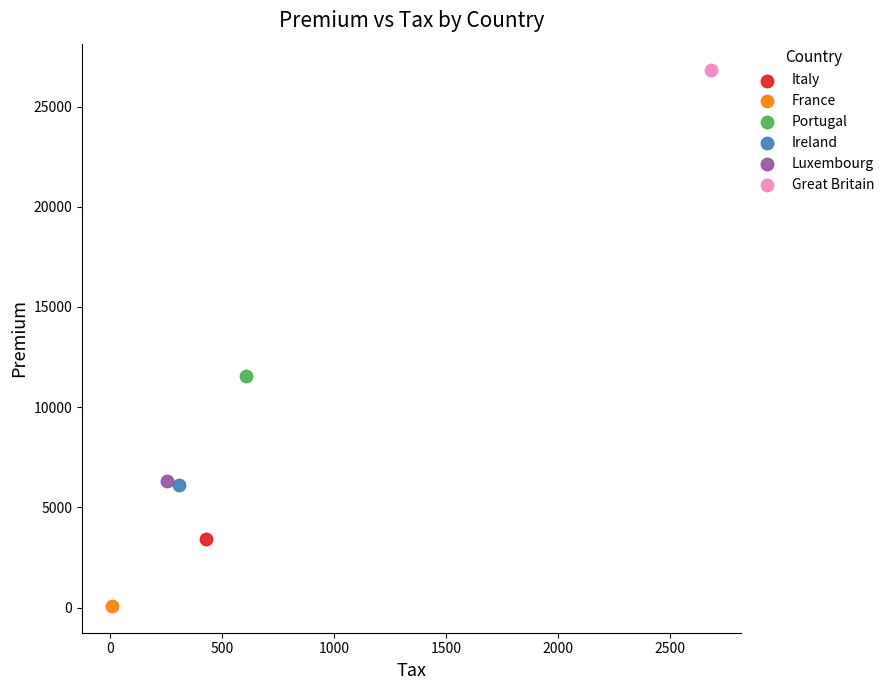

What are all the series names shown in the legend?

Italy, France, Portugal, Ireland, Luxembourg, Great Britain